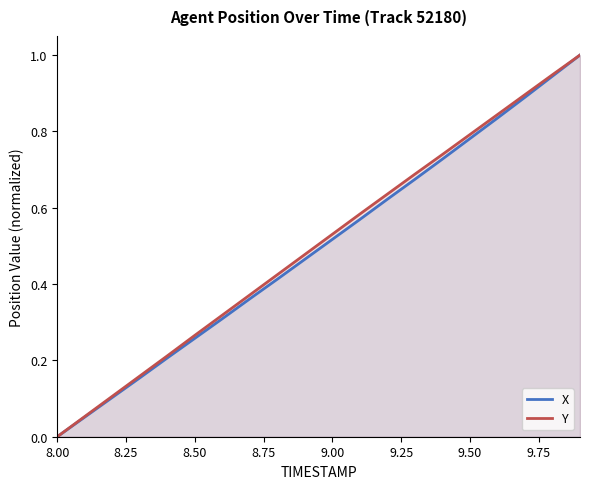

Reading left to right, what are all the values shown in this chart?

X: 0.0	0.1	0.1	0.2	0.2	0.3	0.3	0.4	0.4	0.5	0.5	0.6	0.6	0.7	0.7	0.8	0.8	0.9	0.9	1.0
Y: 0.0	0.1	0.1	0.2	0.2	0.3	0.3	0.4	0.4	0.5	0.5	0.6	0.6	0.7	0.7	0.8	0.8	0.9	0.9	1.0